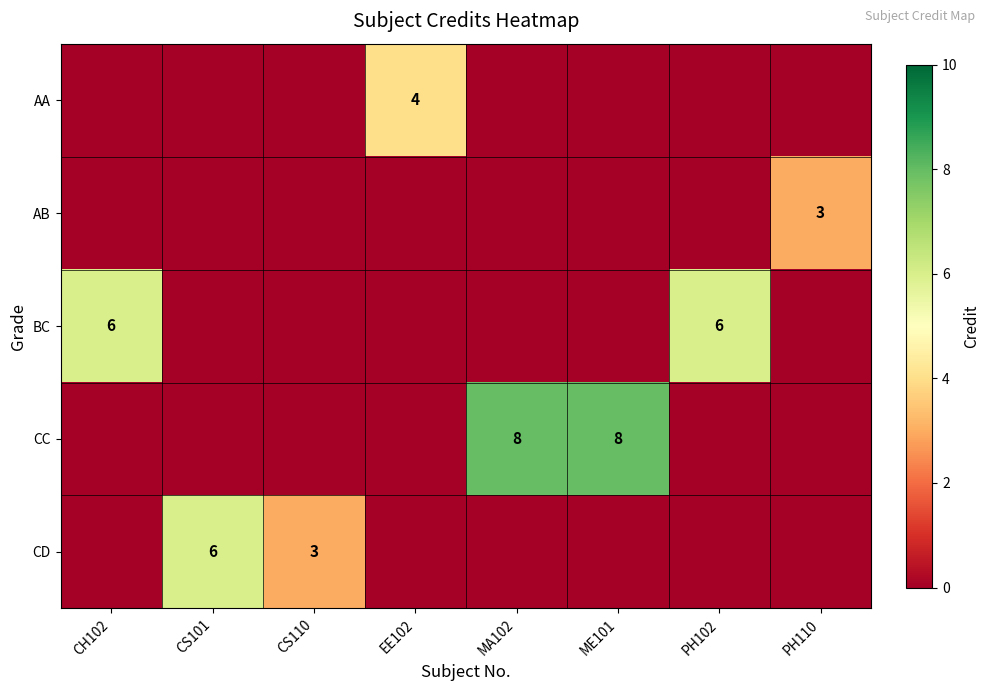

The CC series shows 8 at ME101. True or false?

True